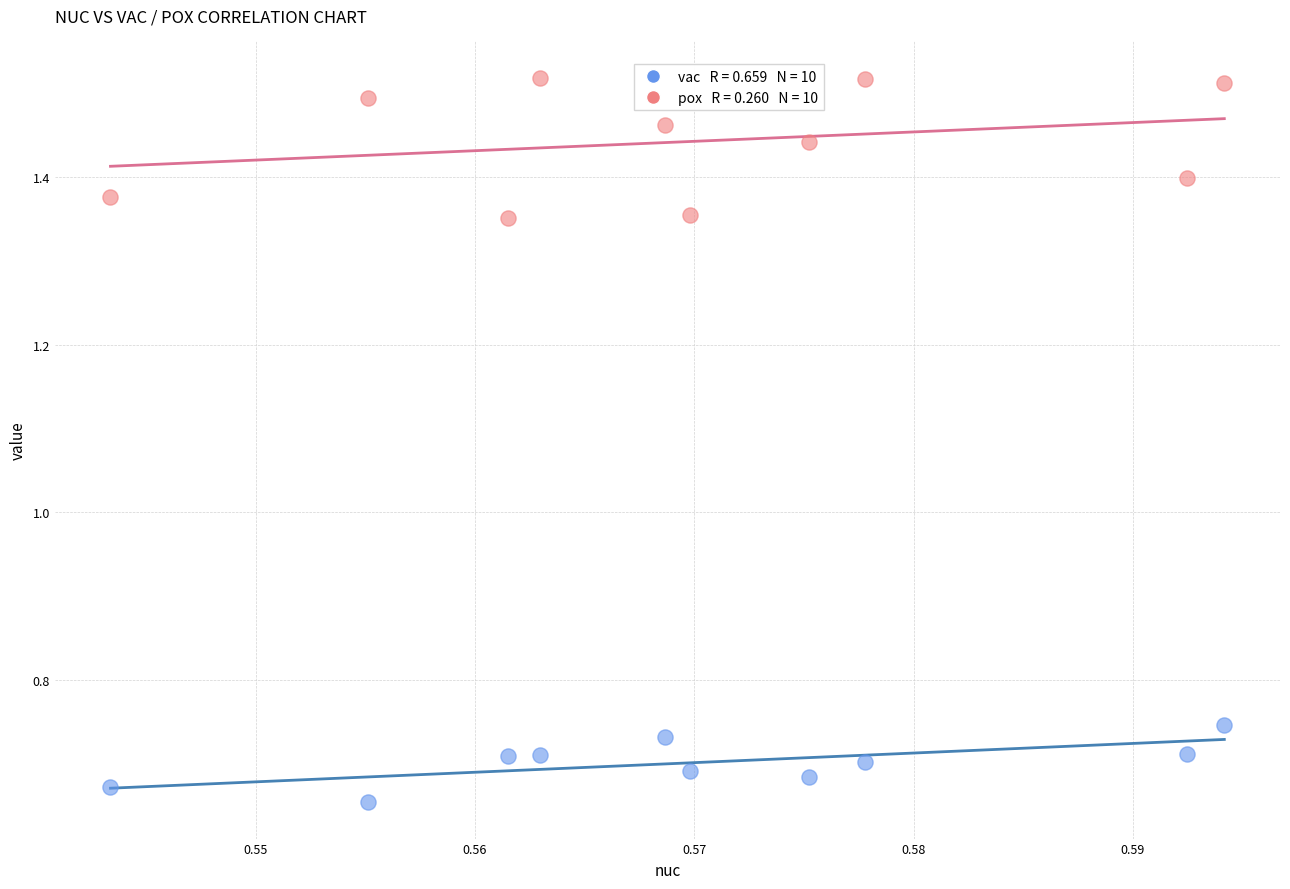

Across all data points, what is the range of Y values (max minus min)?

0.9